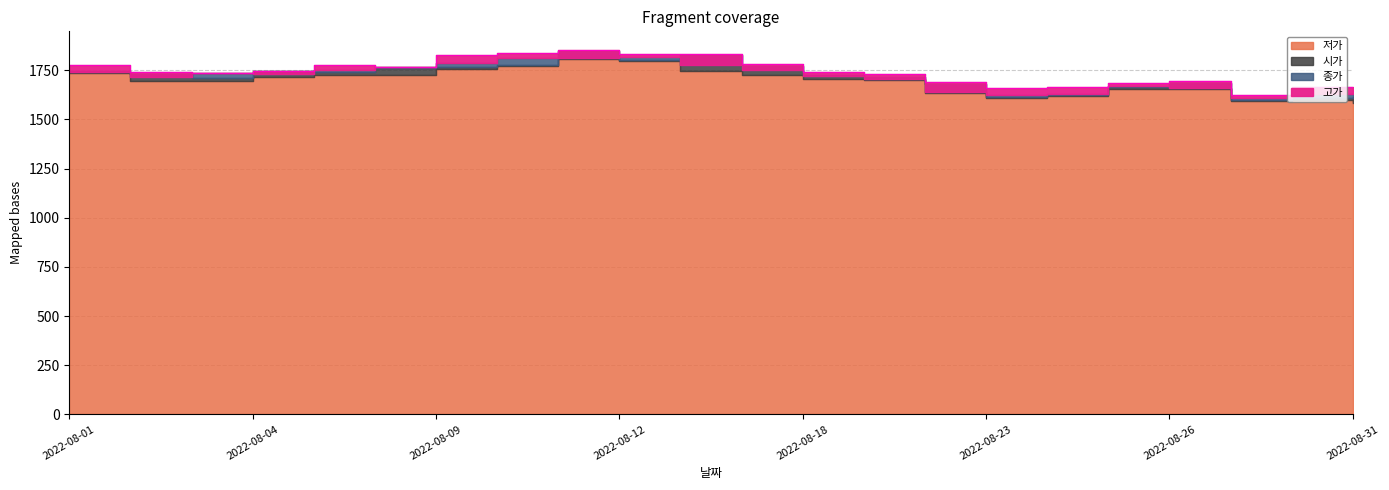

What is the lowest value of the 저가 series?

1585